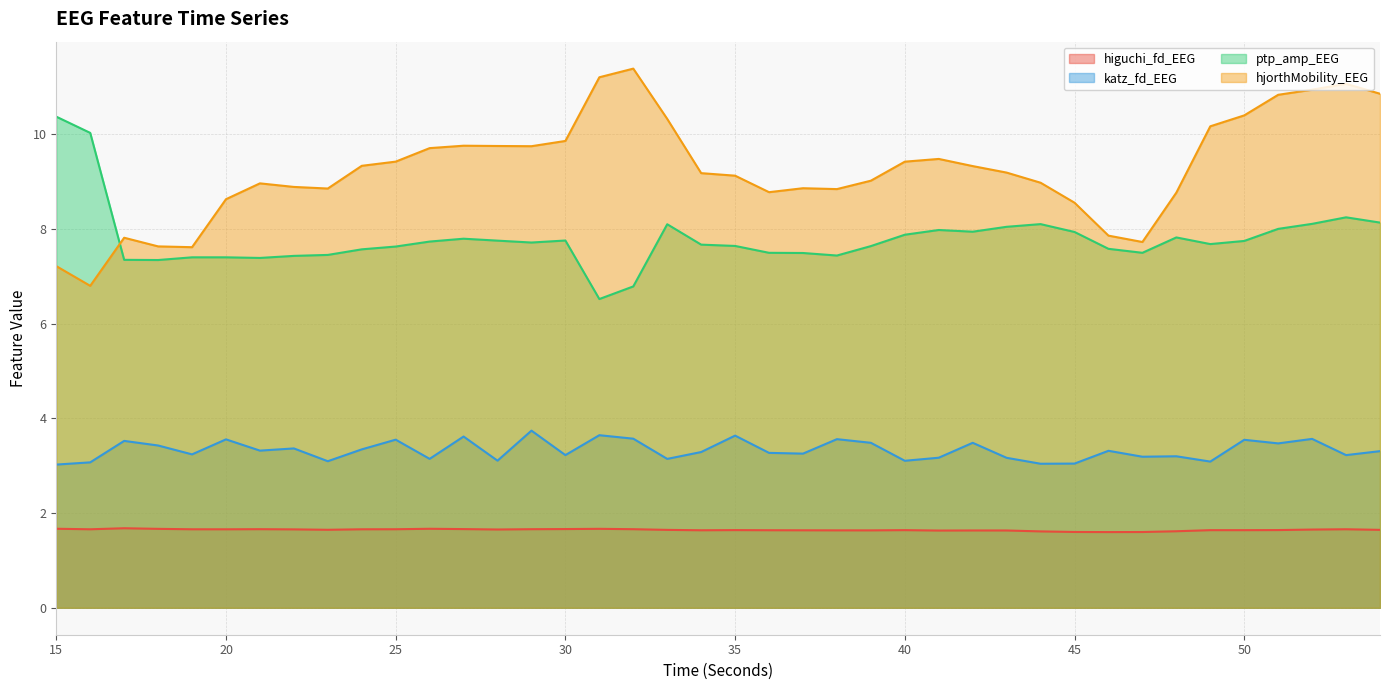

Where does the ptp_amp_EEG series first go above 7?

15